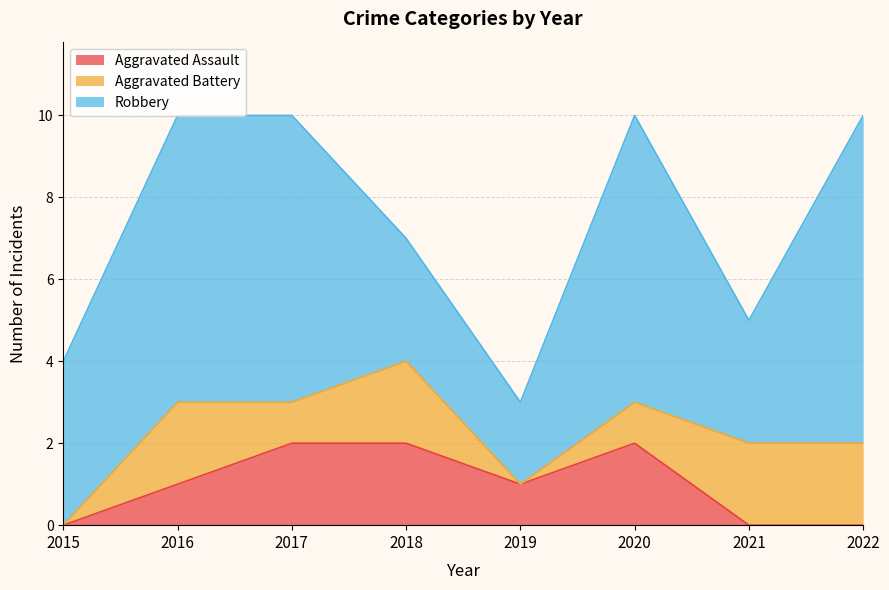

True or false: Aggravated Battery and Aggravated Assault intersect in this chart.

True